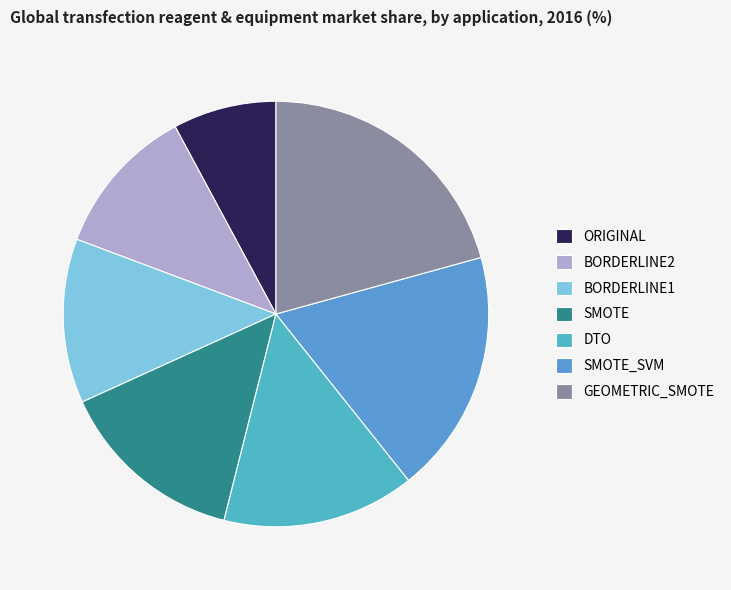

Rank the categories by value from lowest to highest.

ORIGINAL, BORDERLINE2, BORDERLINE1, SMOTE, DTO, SMOTE_SVM, GEOMETRIC_SMOTE